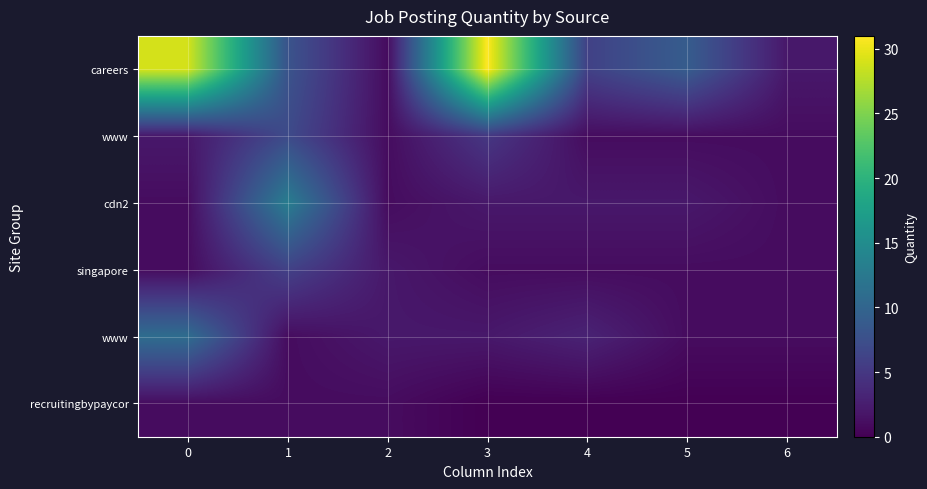

What is the maximum value shown in the chart?

31